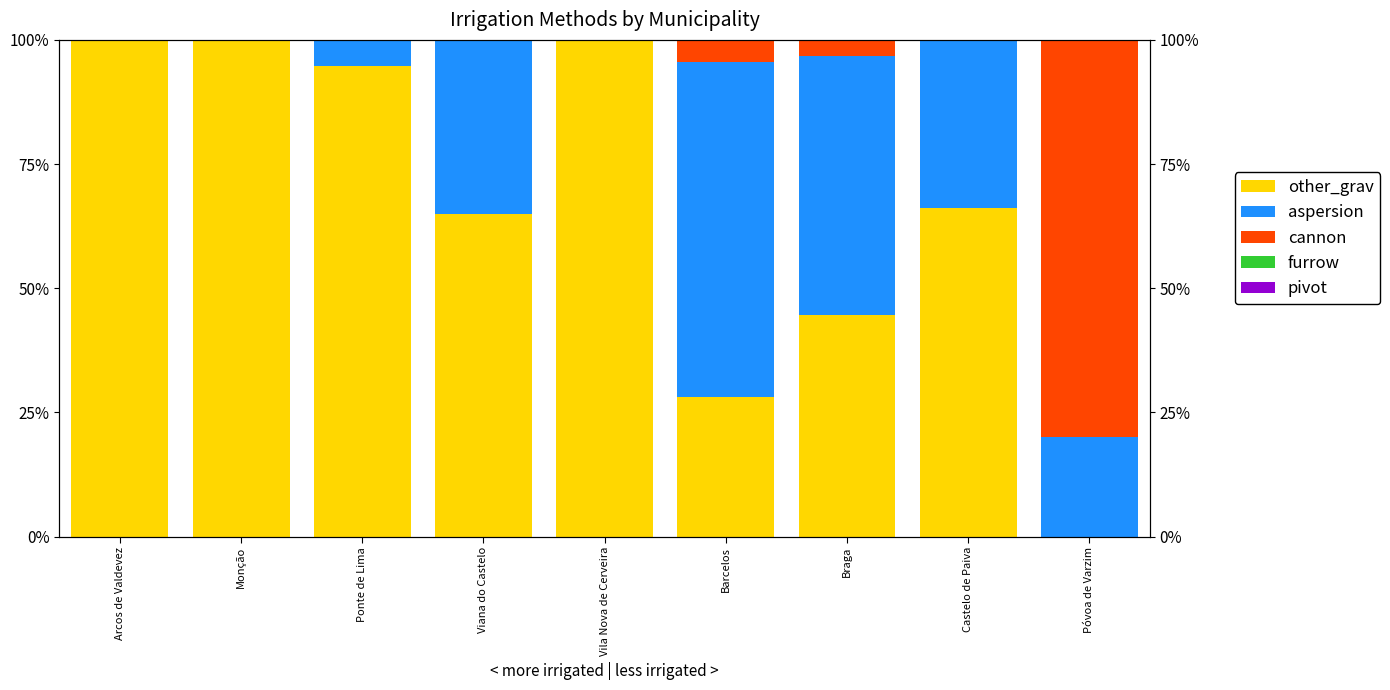

The cannon series shows 0.0 at Arcos de Valdevez. True or false?

True